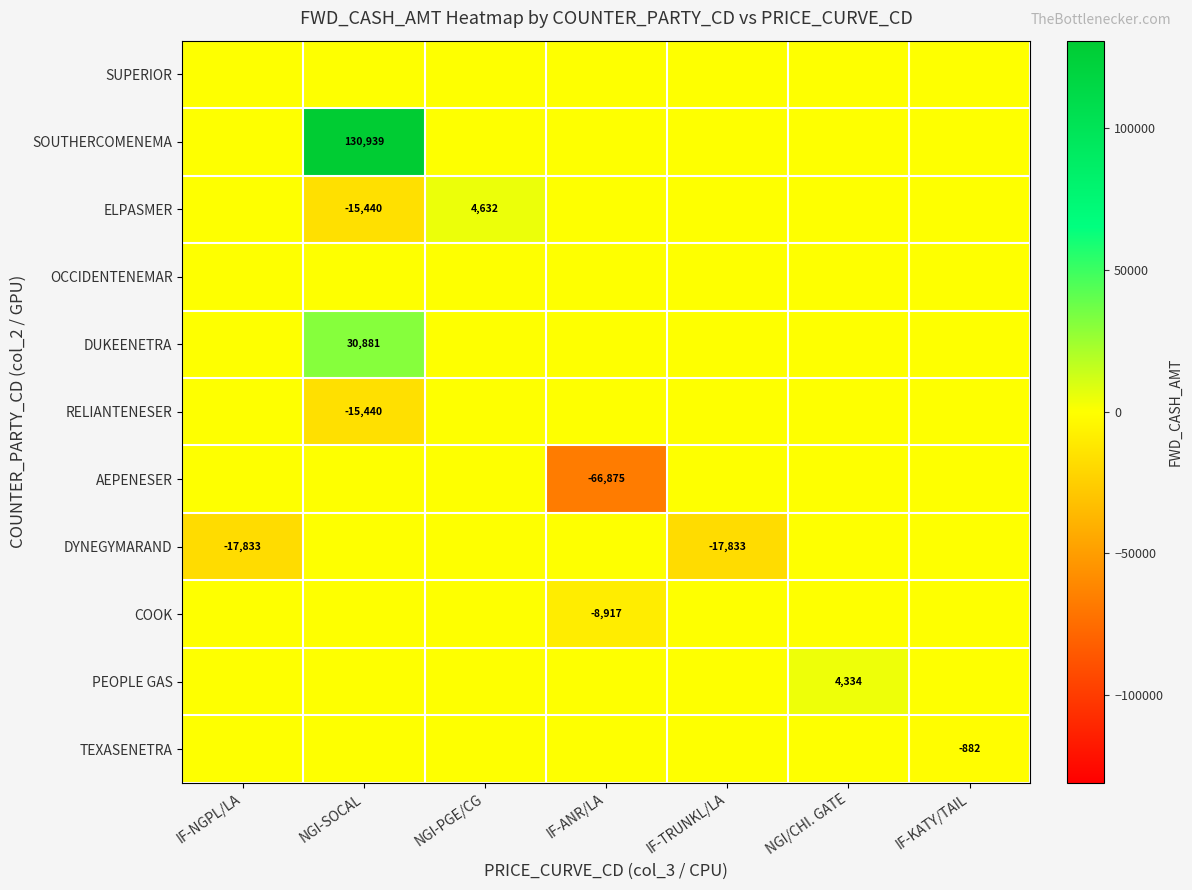

Which category has the lowest value across all series?

IF-ANR/LA